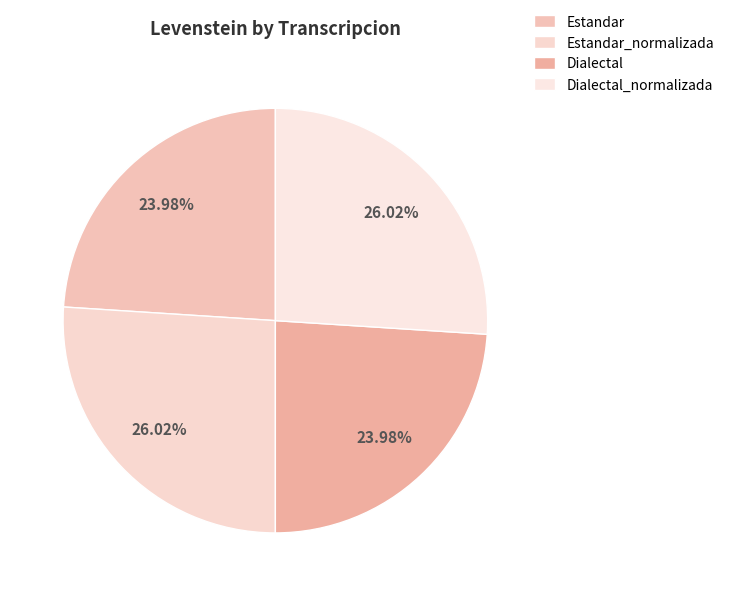

How many segments does this pie chart have?

4